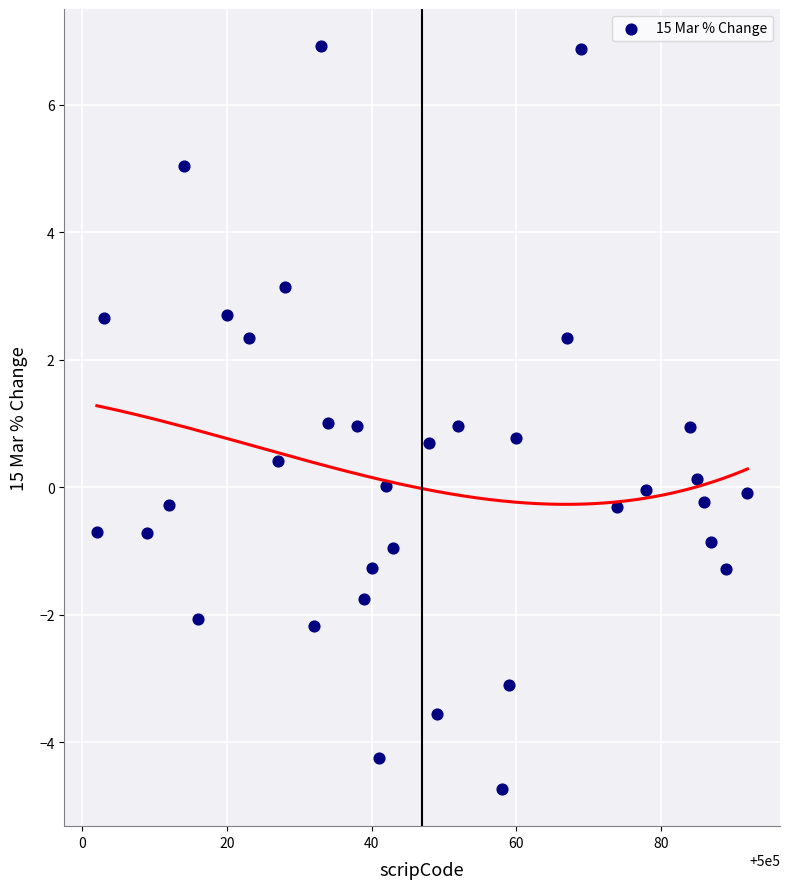

What is the range of X values (max minus min)?

90.0